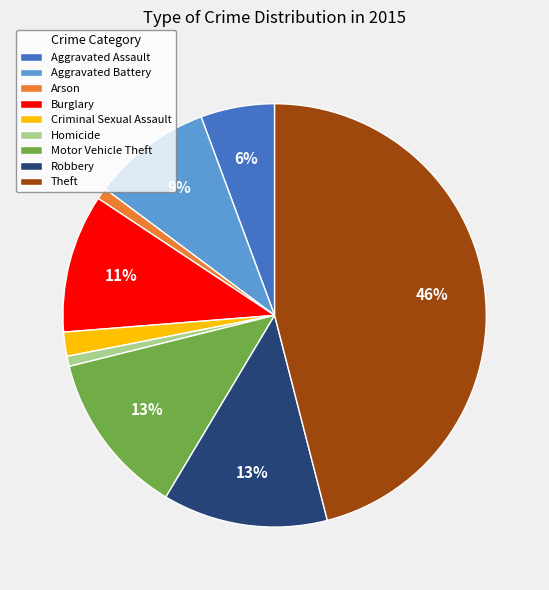

Is it true that Homicide is 1% of the pie?

True